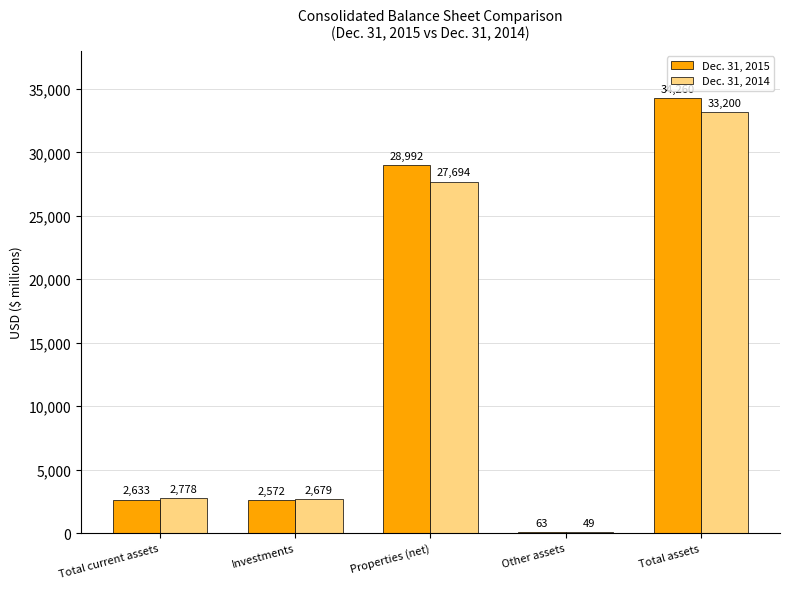

Does the chart contain stacked bars?

No